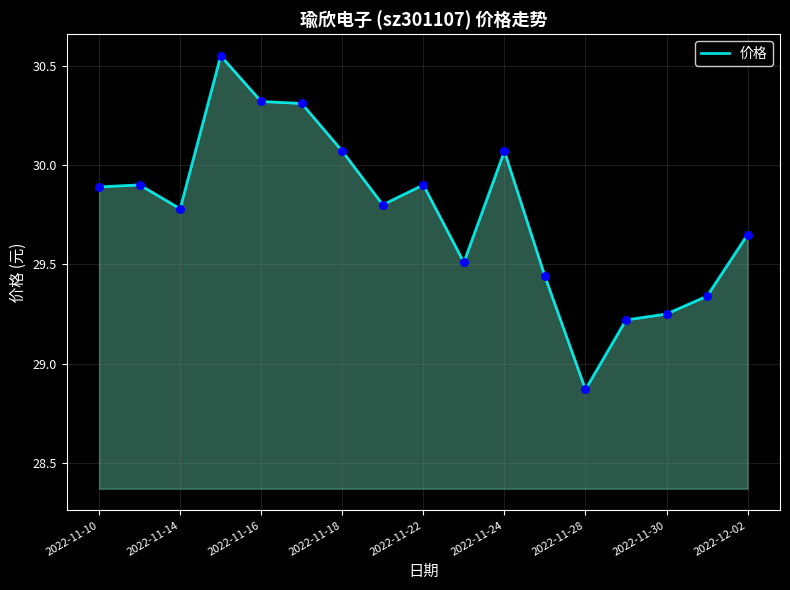

What is the difference between the maximum and minimum values?

1.7